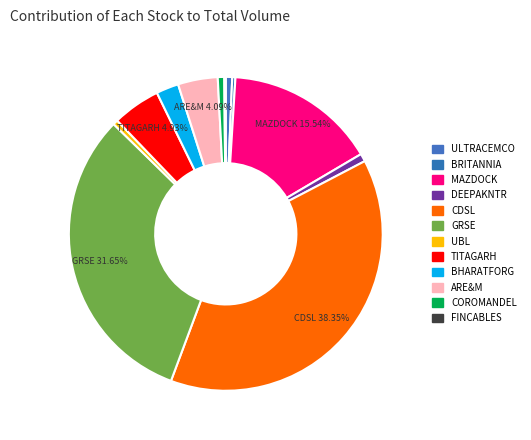

What is the total percentage of BRITANNIA and ULTRACEMCO?

1.0%